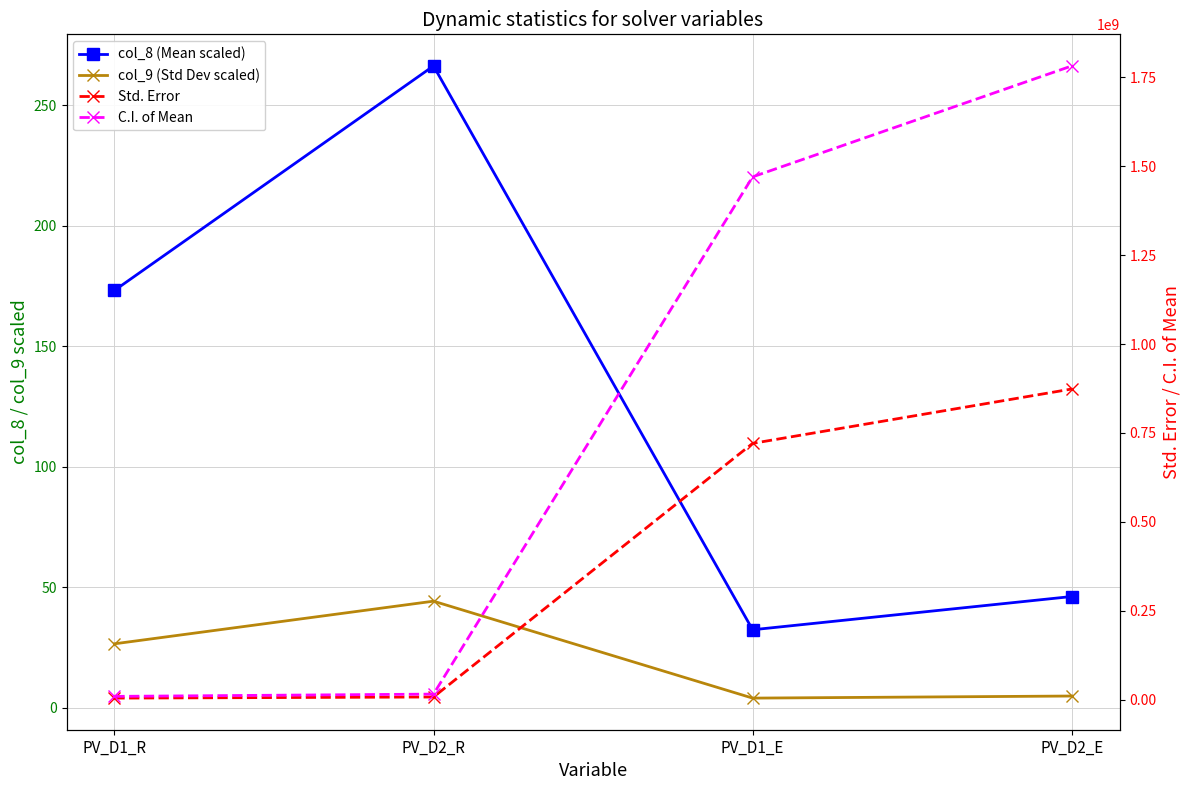

How many categories are shown in the chart?

4